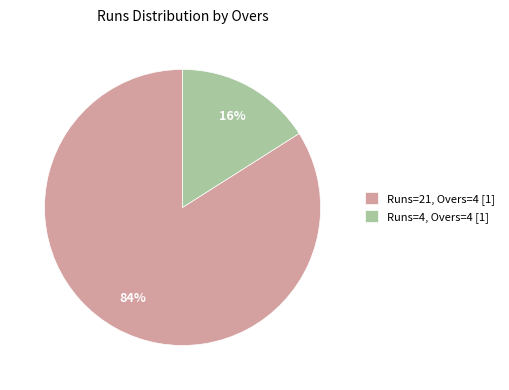

To the nearest percent, what is the average slice percentage?

50%